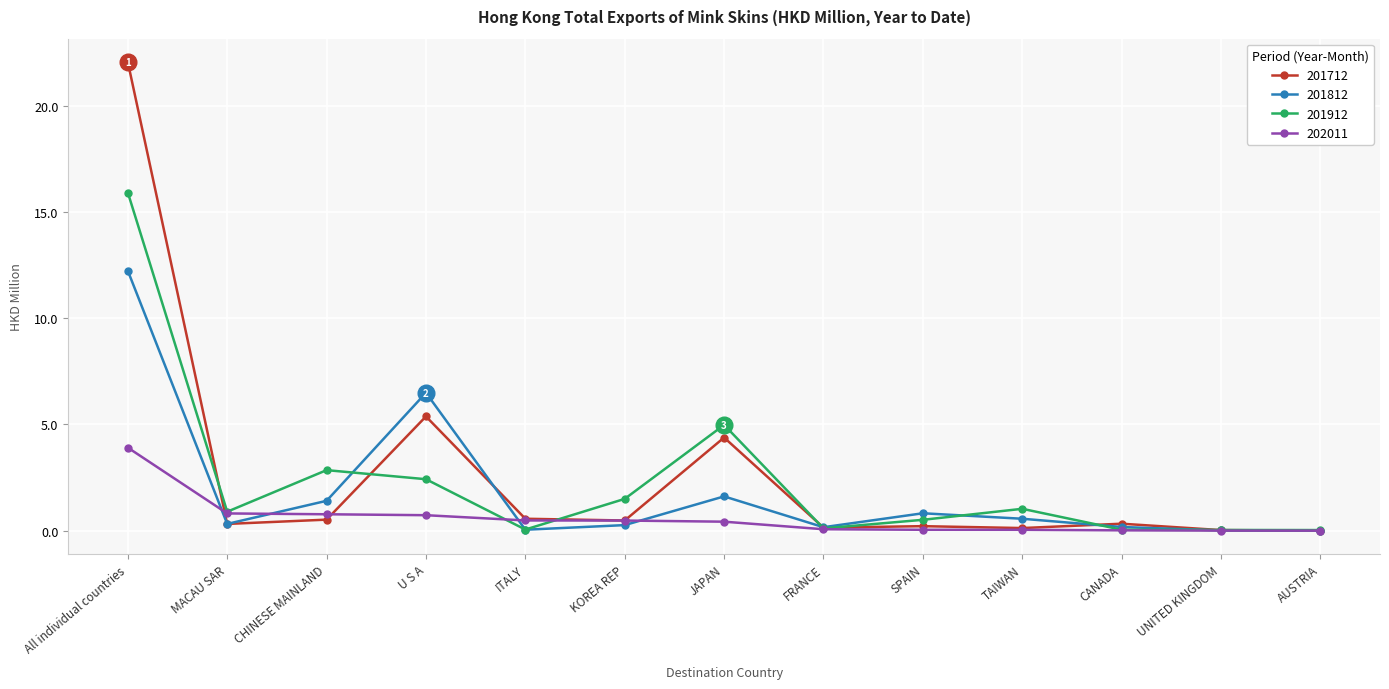

Is it true that 201812 equals 0.2 at CANADA?

True